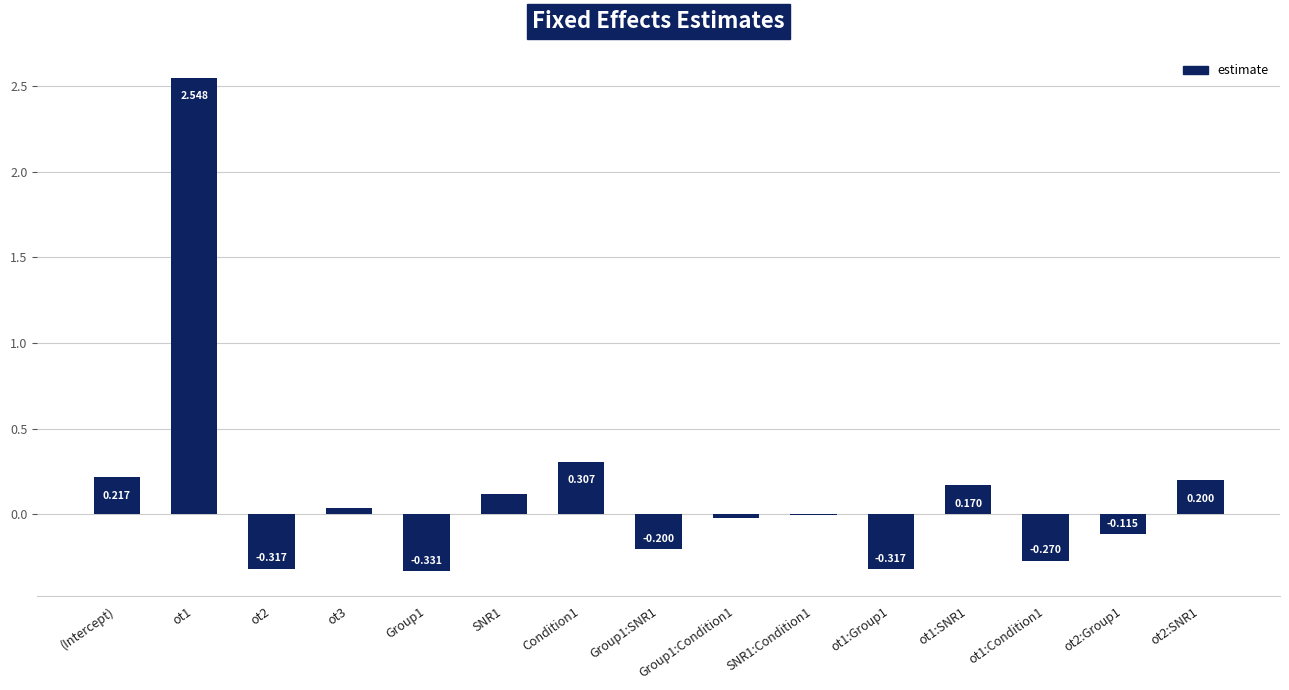

What is the label of the 10th bar from the right?

SNR1